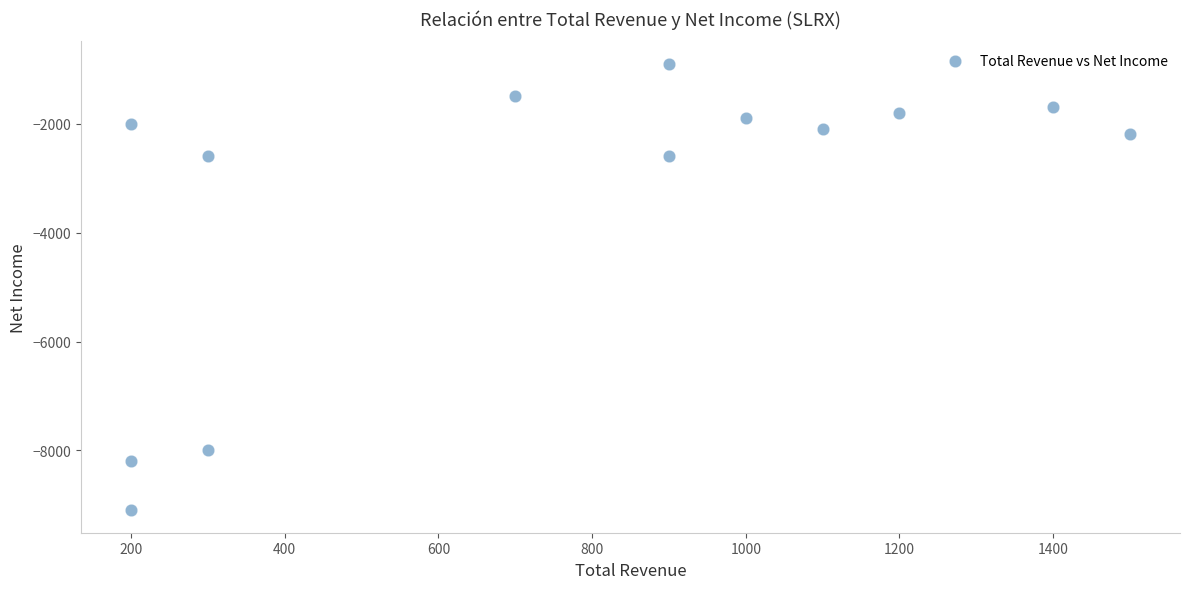

What is the range of X values (max minus min)?

1300